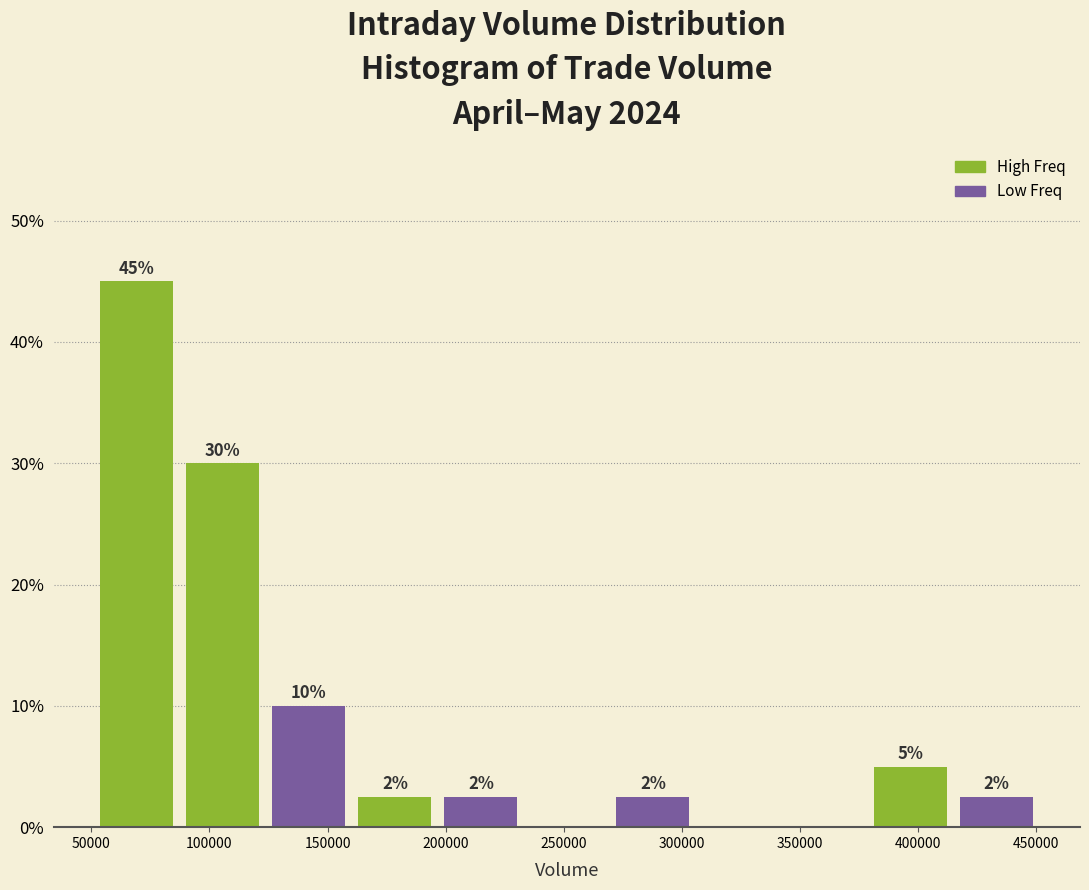

Which range on the x-axis has the tallest bar?

50000 to 85000